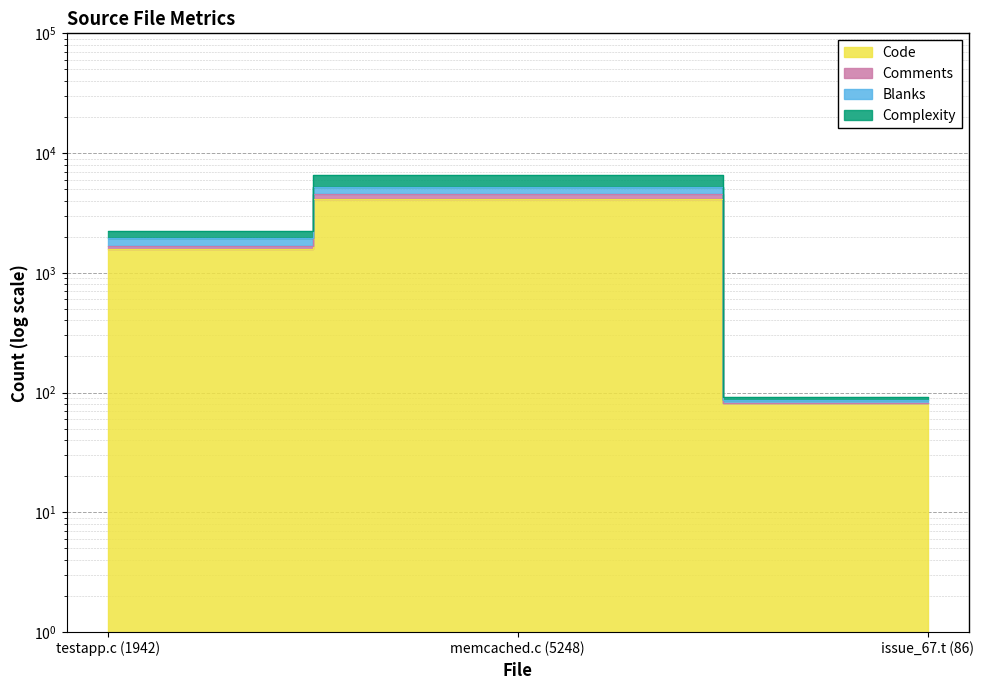

Where does the Complexity series first go above 1672?

memcached.c (5248)